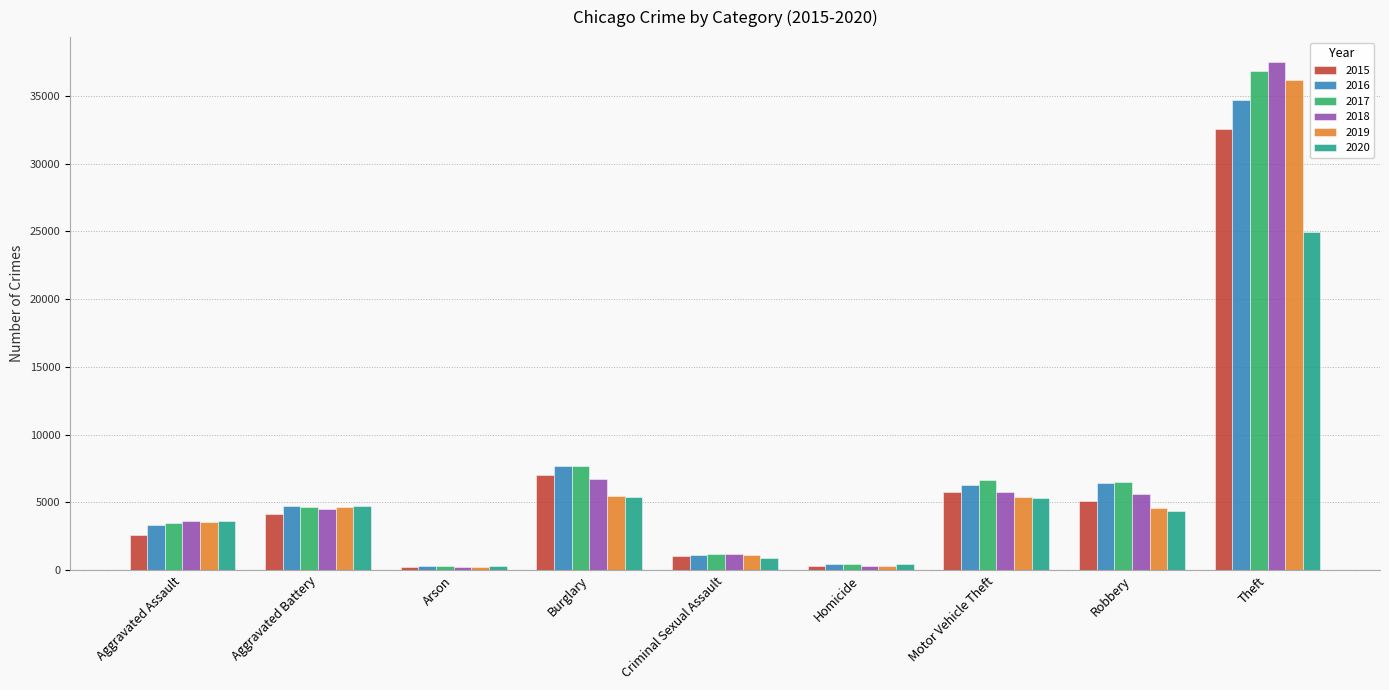

Read the 2017 value at Burglary, to the nearest 50.

7700